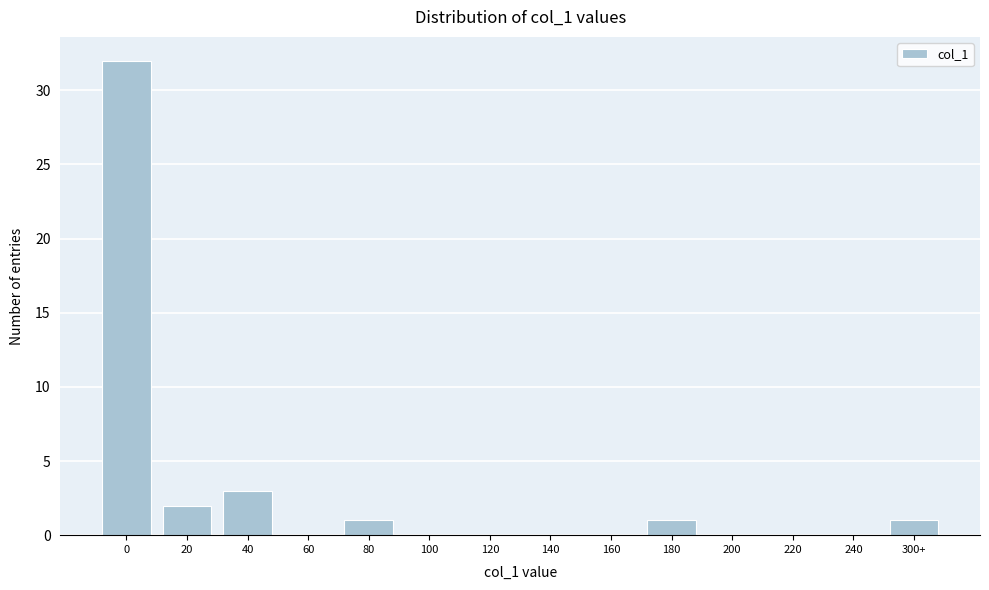

Reading left to right, list all the values displayed in this chart.

0=32	20=2	40=3	60=0	80=1	100=0	120=0	140=0	160=0	180=1	200=0	220=0	240=0	300+=1